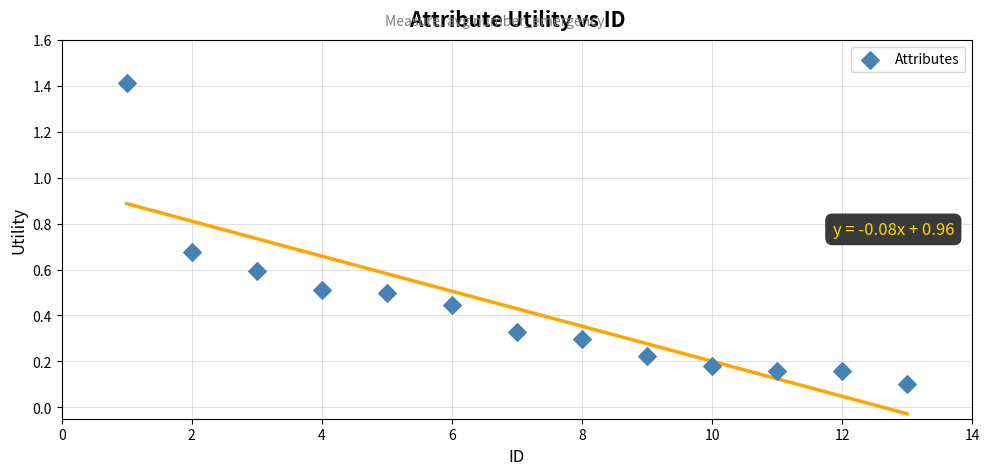

What is the range of Y values (max minus min)?

1.3